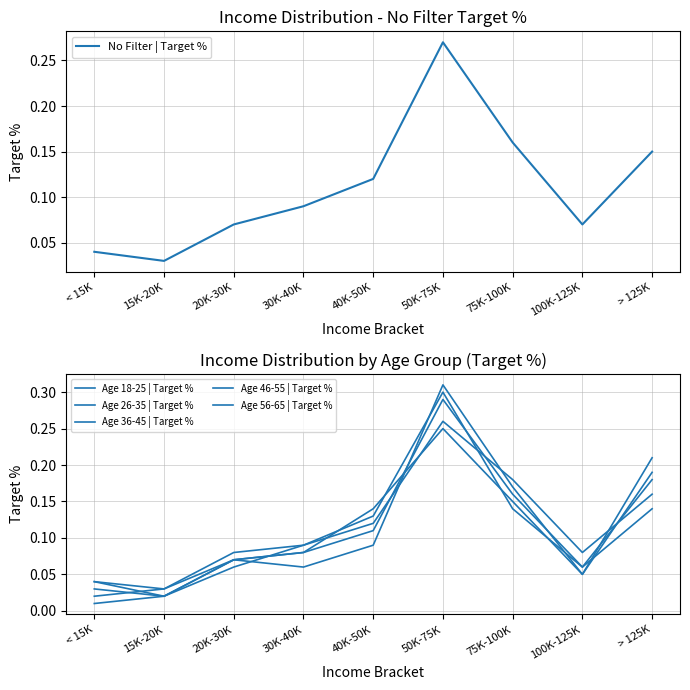

At which category does No Filter | Target % reach its first local peak?

50K-75K